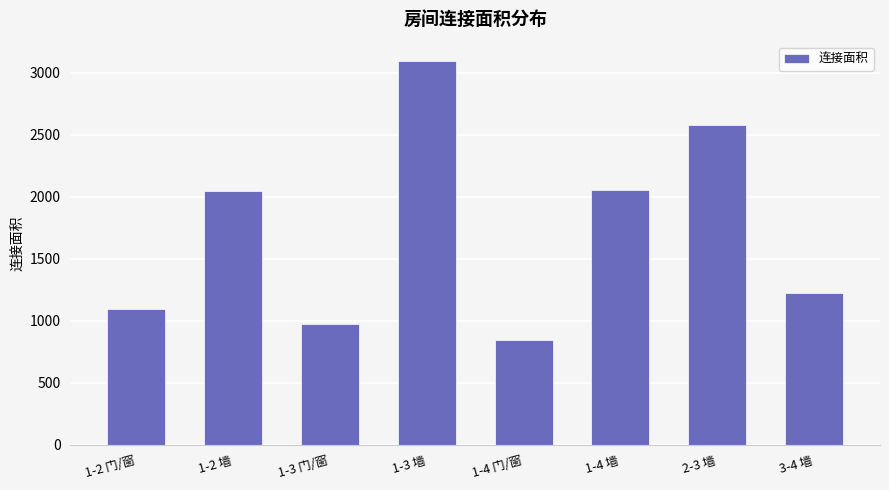

At which category does the chart reach its minimum across all series?

1-4 门/窗